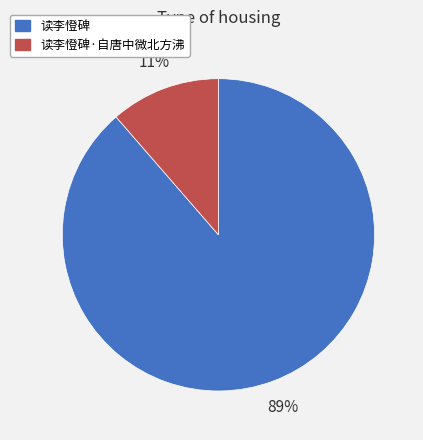

Does any single category account for the majority?

Yes